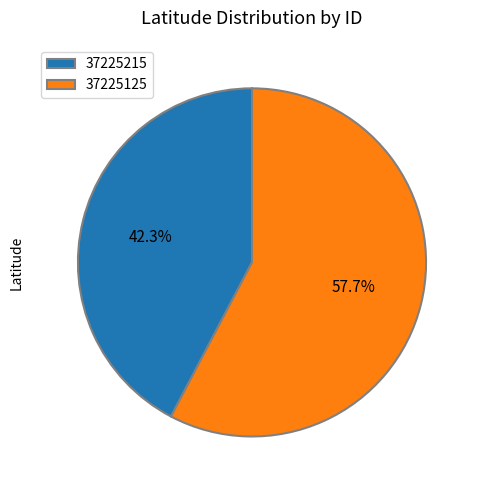

To the nearest percent, what portion does 37225215 represent?

42%